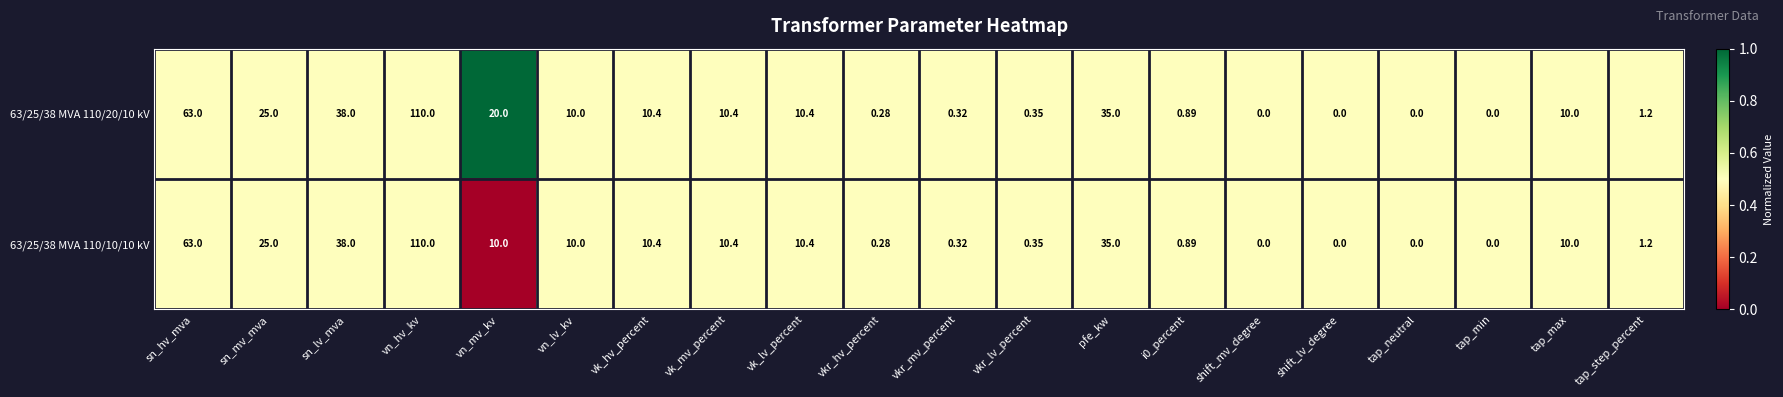

At which category is the sum across all series the highest?

vn_hv_kv